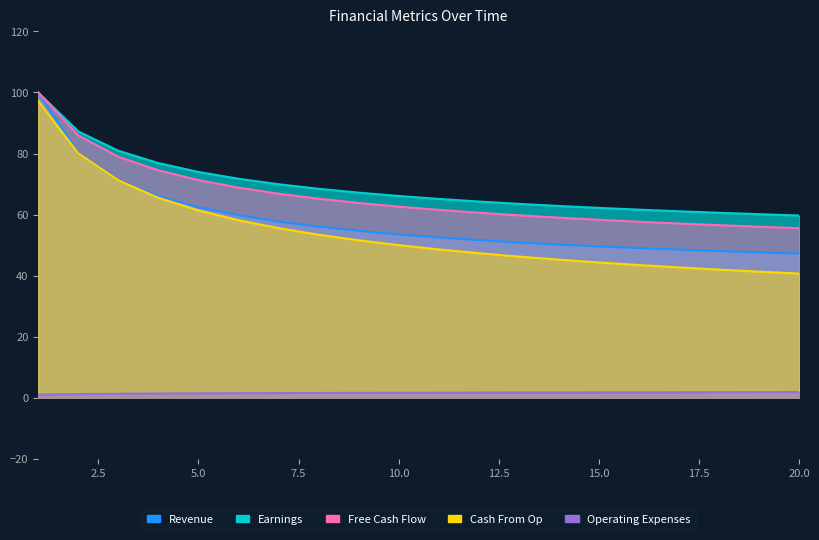

What is the total value across all series at 13?

222.0